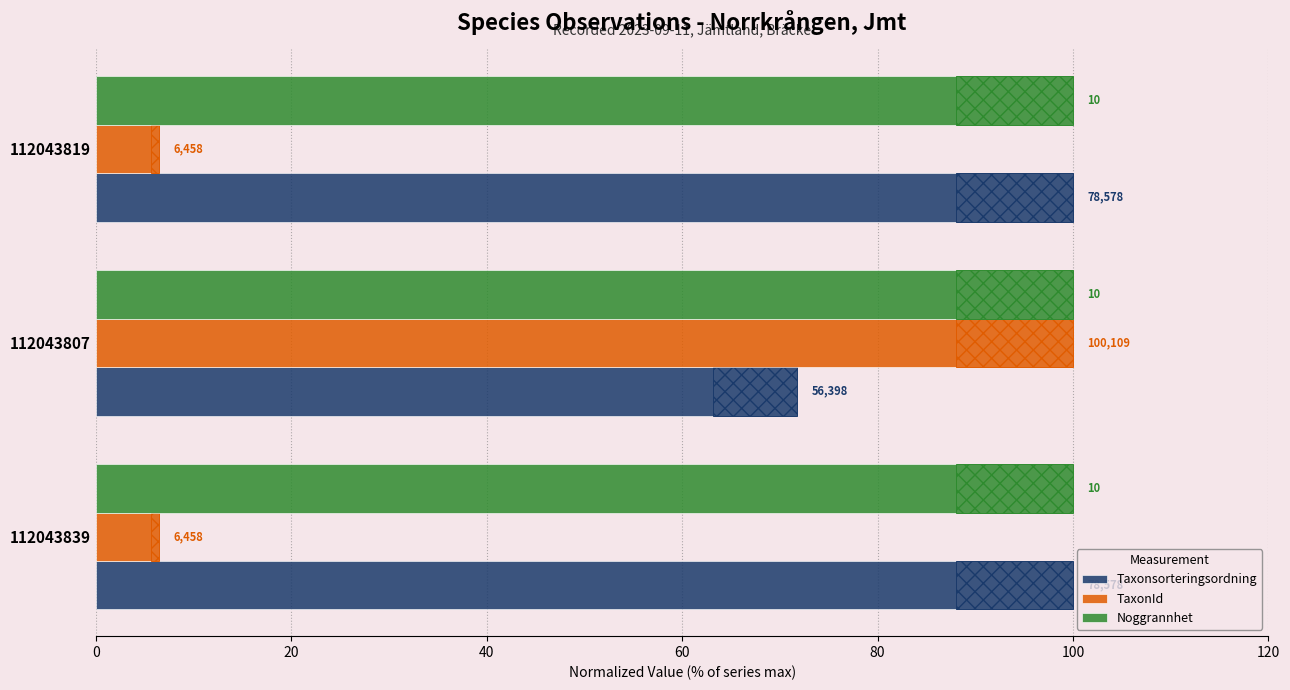

What is the sum of the Taxonsorteringsordning values at 20 and 0?

171.8